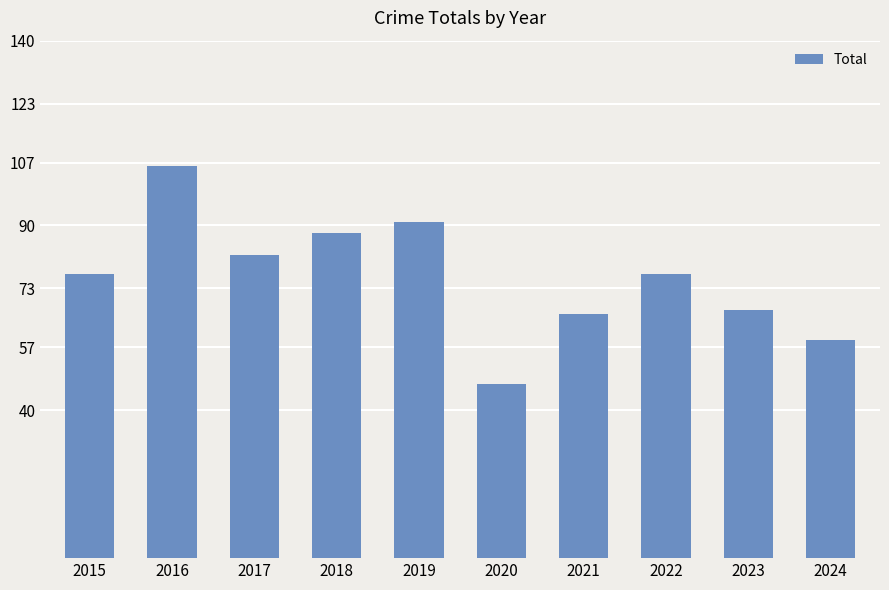

What is the change in value from 2019 to 2022?

-14